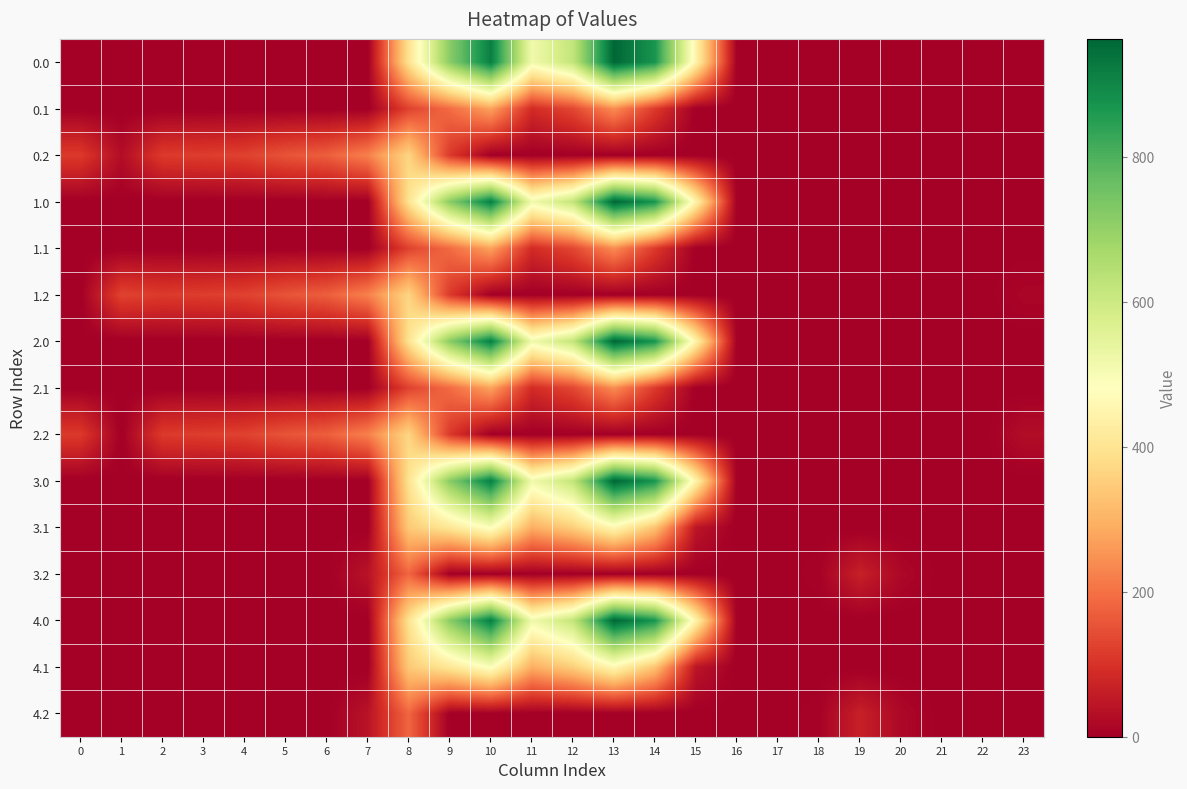

At 16, list the series in order from smallest to largest.

0.0, 0.1, 0.2, 1.0, 1.1, 1.2, 2.0, 2.1, 2.2, 3.0, 3.1, 3.2, 4.0, 4.1, 4.2